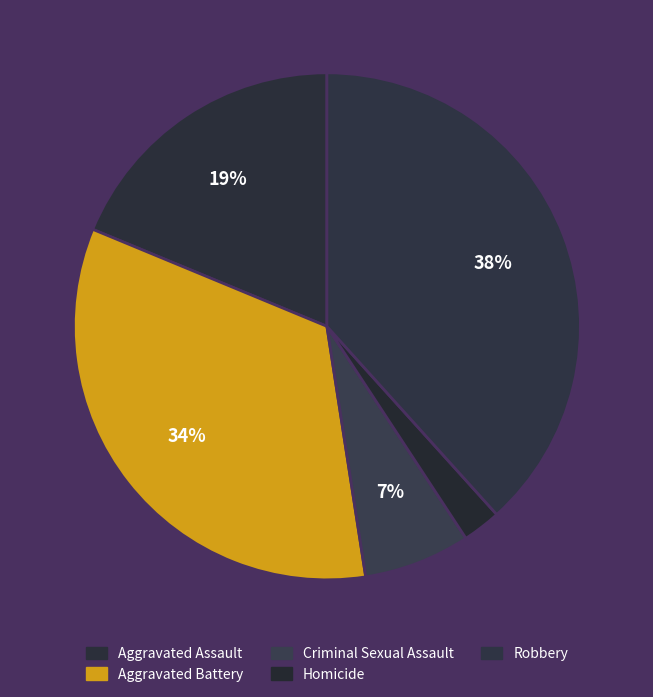

Which has a higher value, Aggravated Assault or Aggravated Battery?

Aggravated Battery